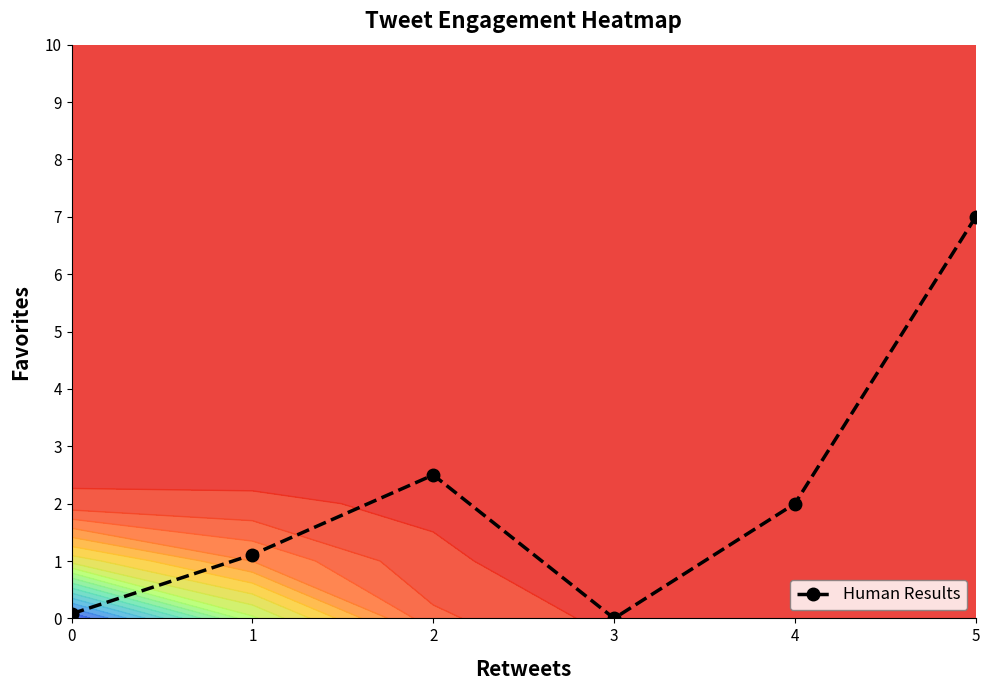

Between 1 and 2, which is larger?

2